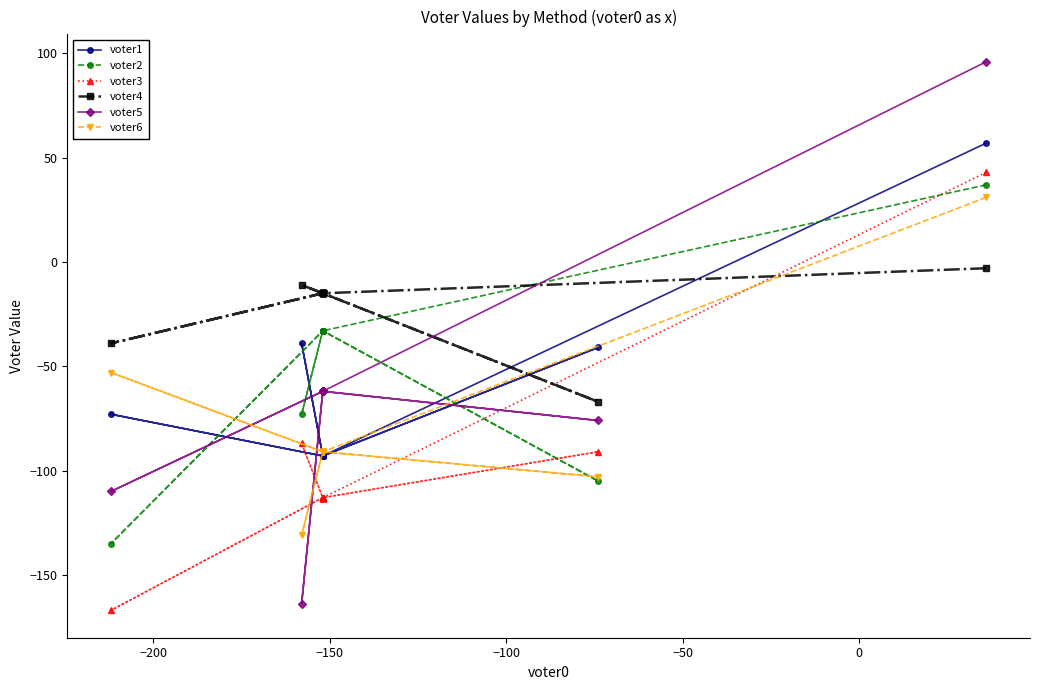

The value of voter5 at −250 is 25. True or false?

False